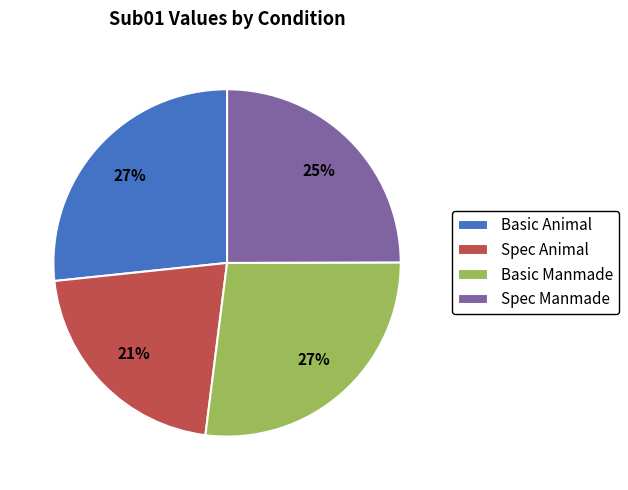

To the nearest percent, what is the difference between the Spec Manmade and Spec Animal slice percentages?

4%